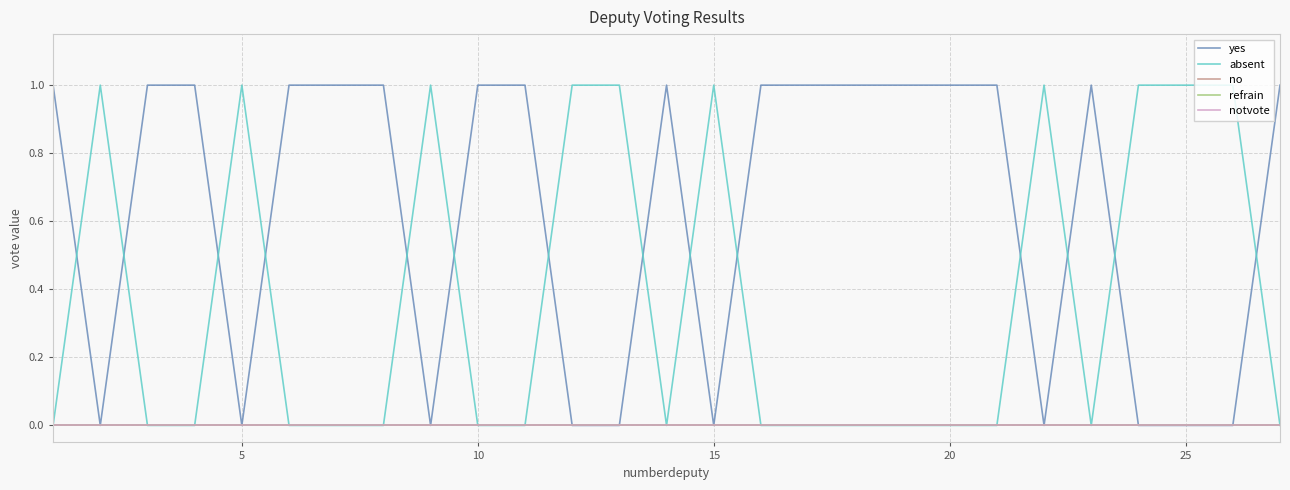

How many yes values are between 0 and 1?

27